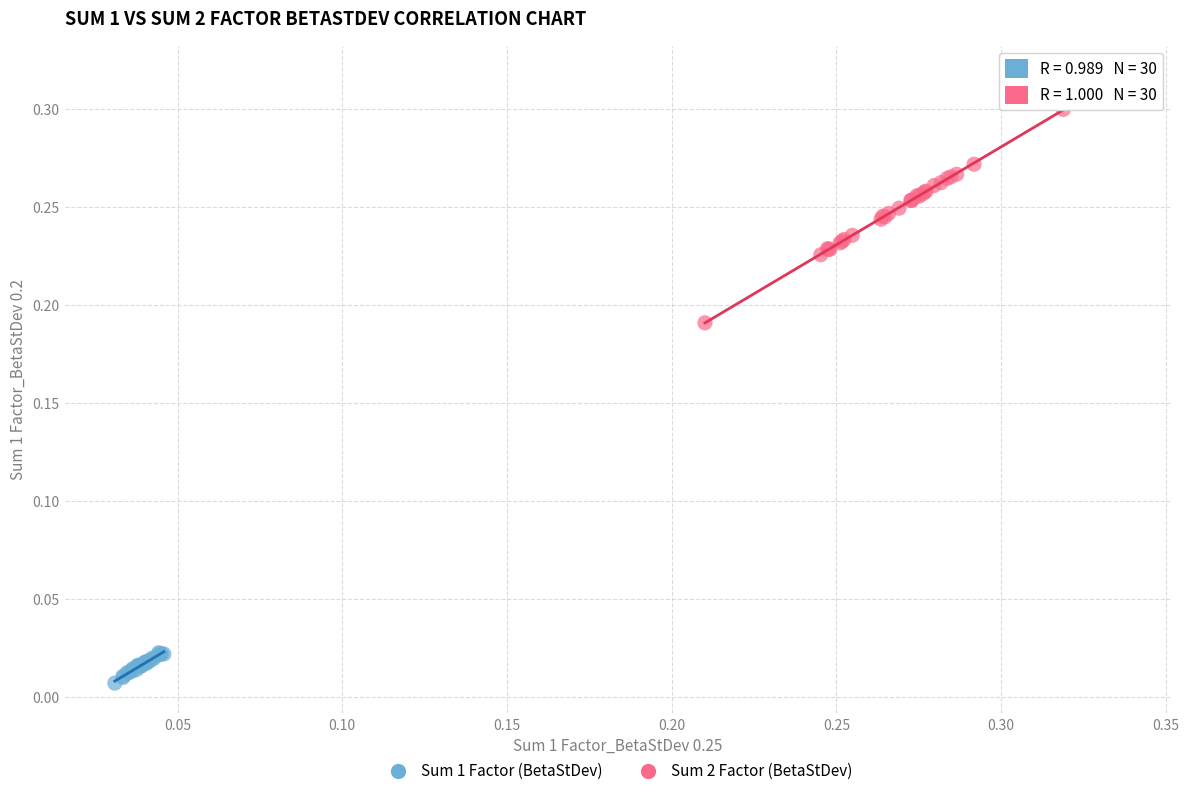

Which series has the widest spread of Y values?

Sum 2 Factor (BetaStDev)